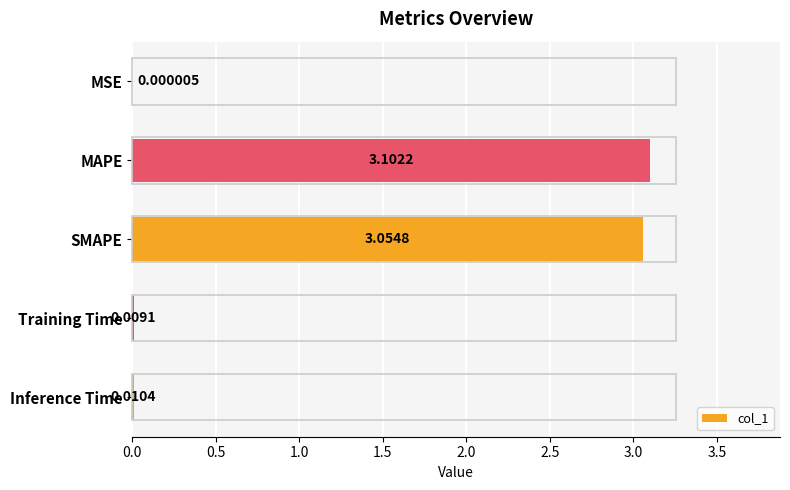

What is the sum of all values?

6.2